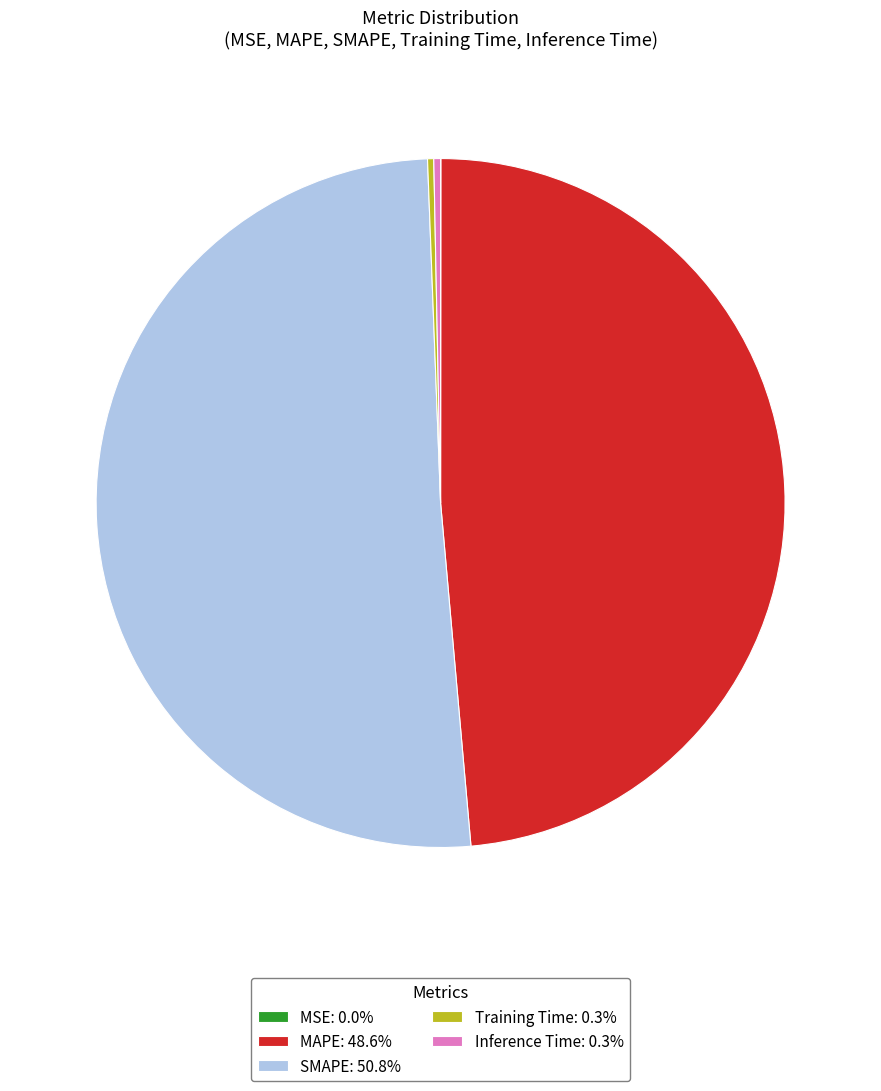

Combined, do Inference Time: 0.3% and MAPE: 48.6% account for over 50%?

No